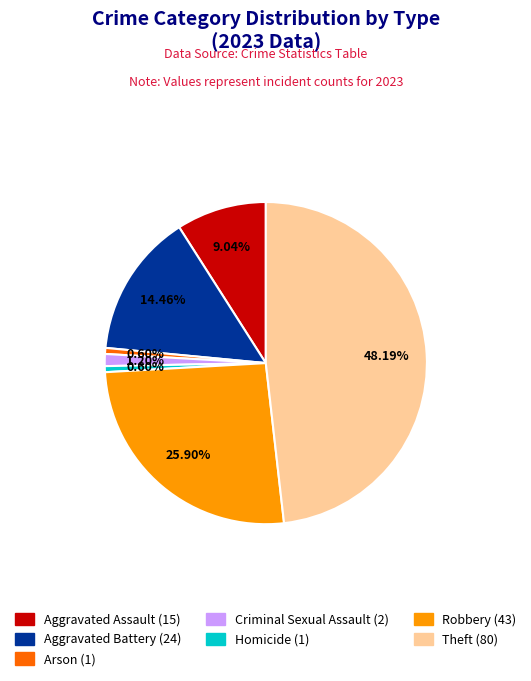

Does Aggravated Assault account for over 50% of the chart?

No